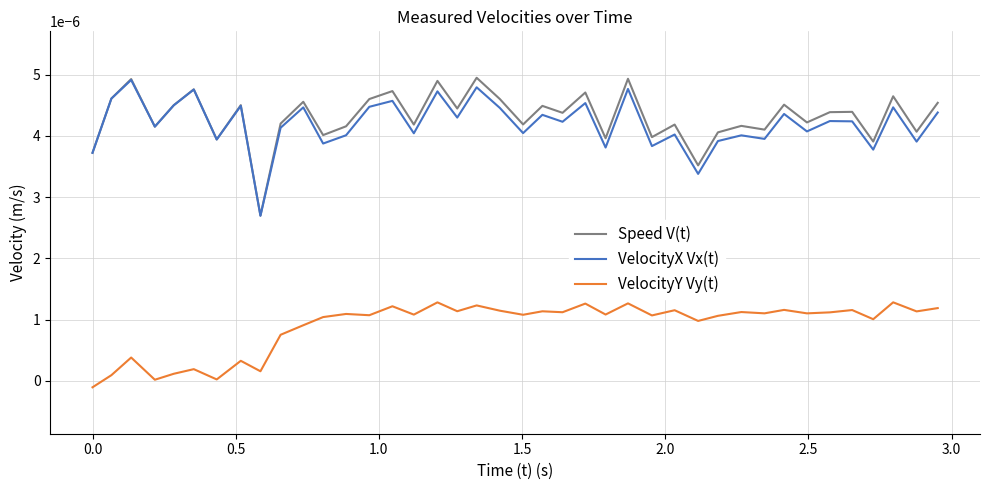

True or false: Speed V(t) and VelocityY Vy(t) cross at least once.

False